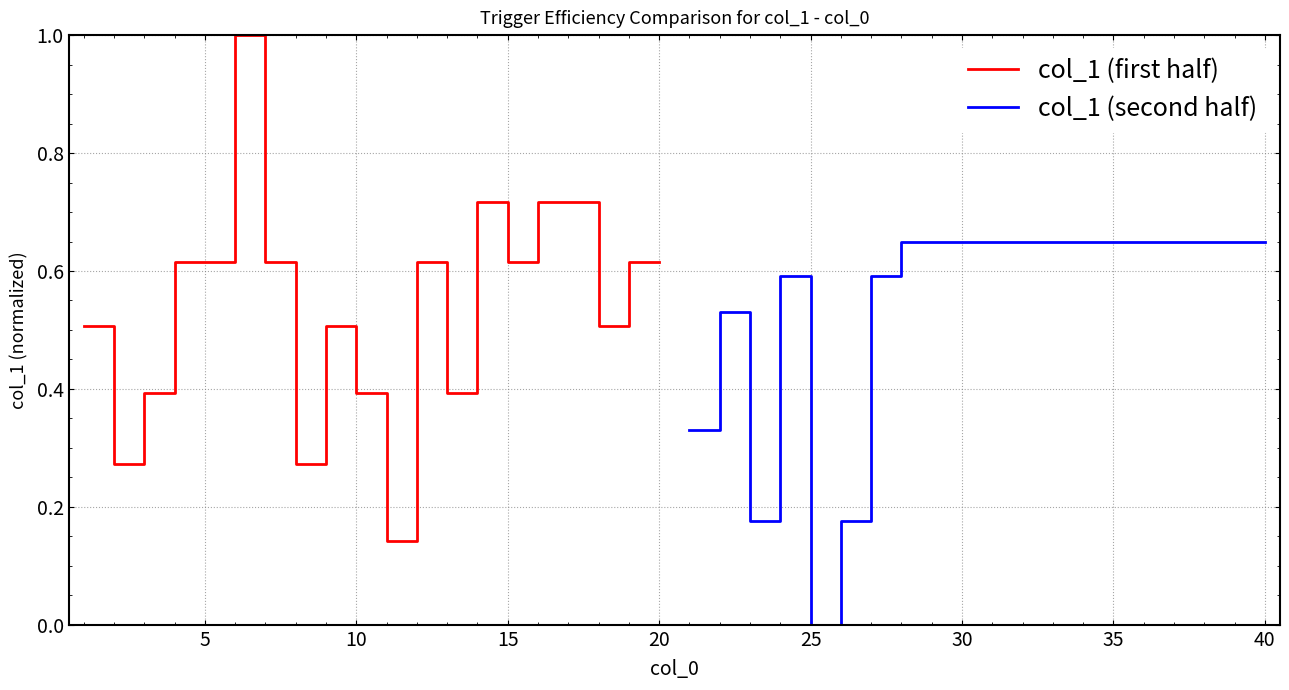

What is the difference between the second highest and second lowest values in the col_1 (first half) series?

0.4